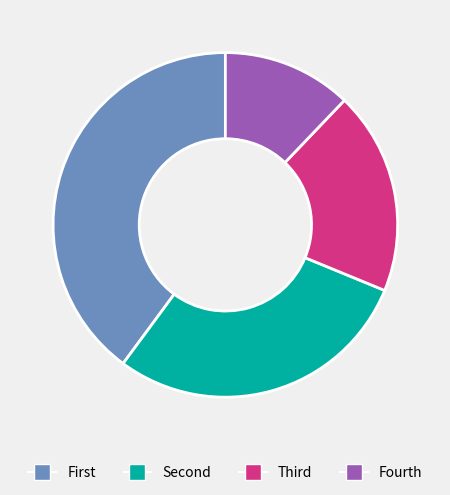

Count the number of slices in the pie.

4